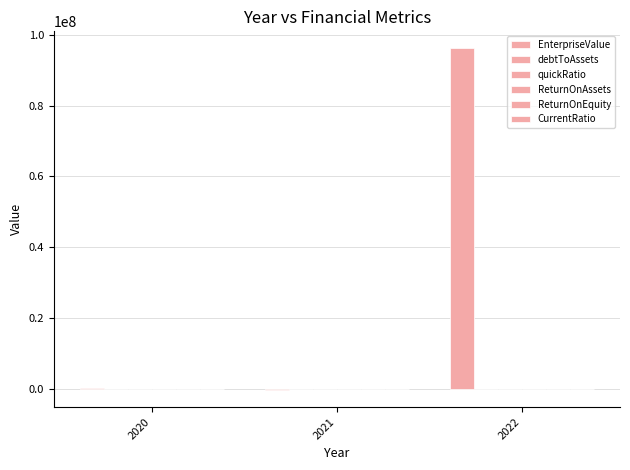

Between 2022 and 2021, which is larger?

2022